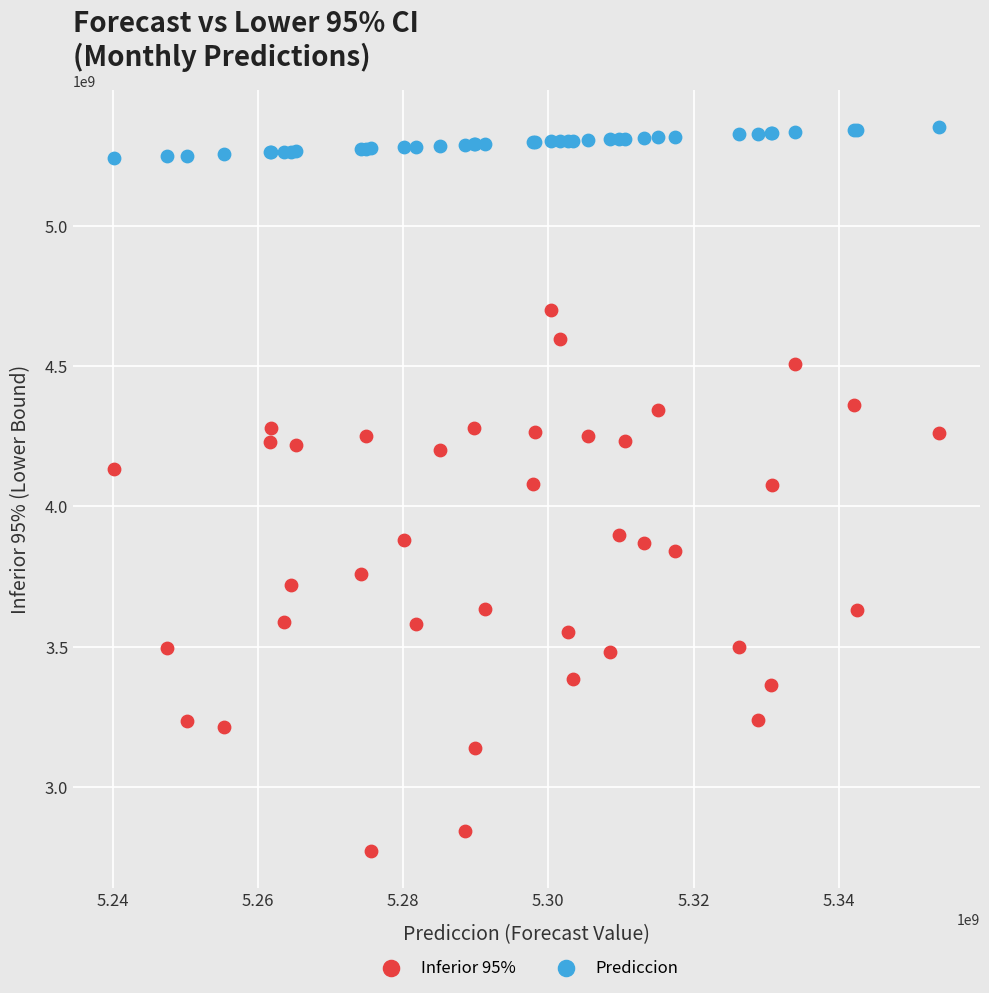

Which series has the widest spread of Y values?

Inferior 95%